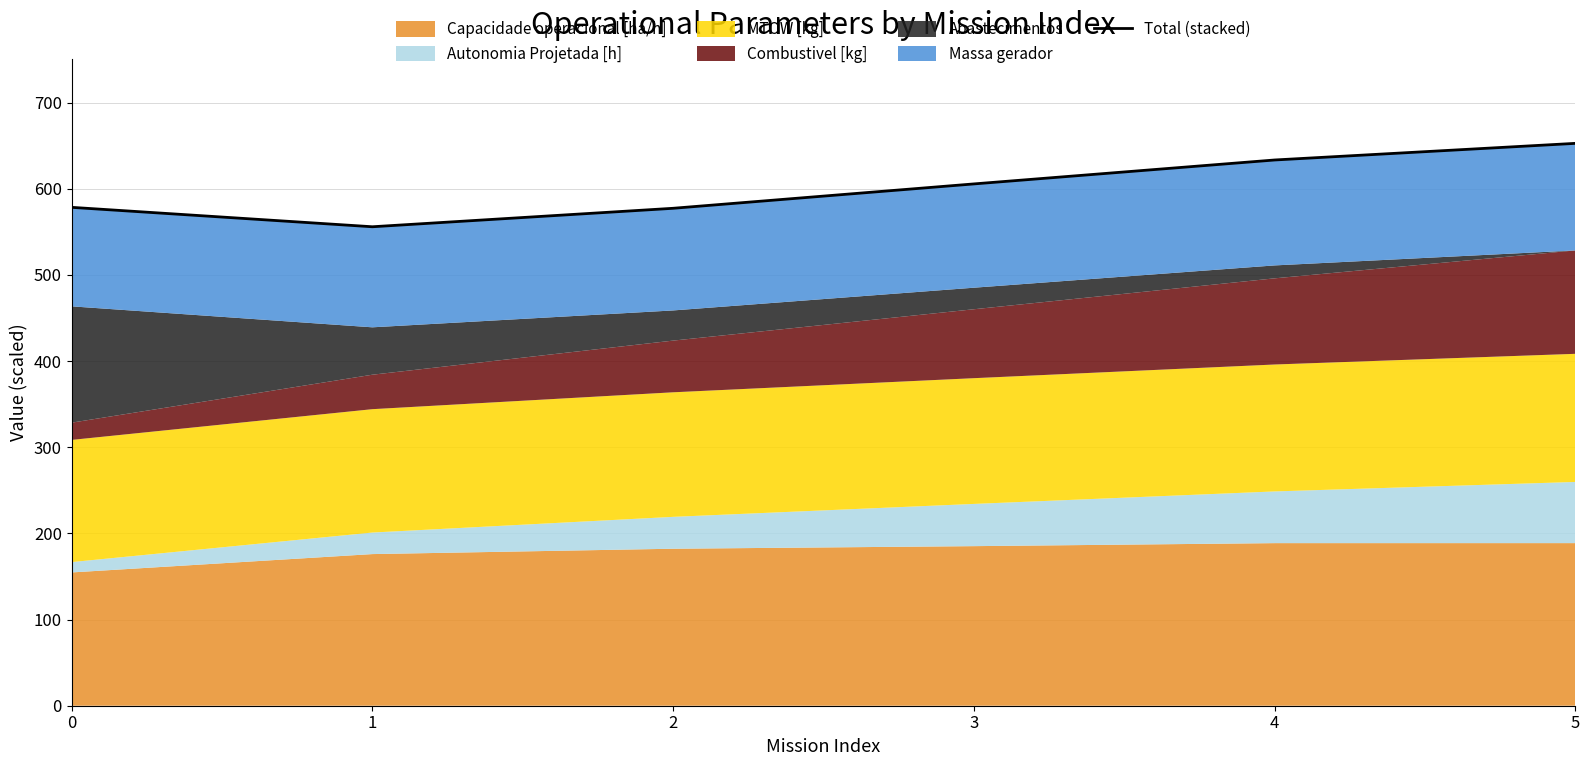

What is the sum of all values?

3603.1